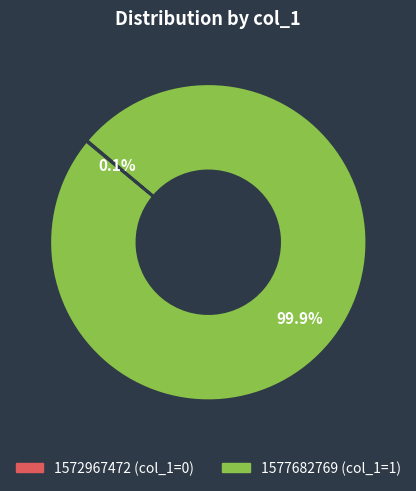

Which slice is the largest?

1577682769